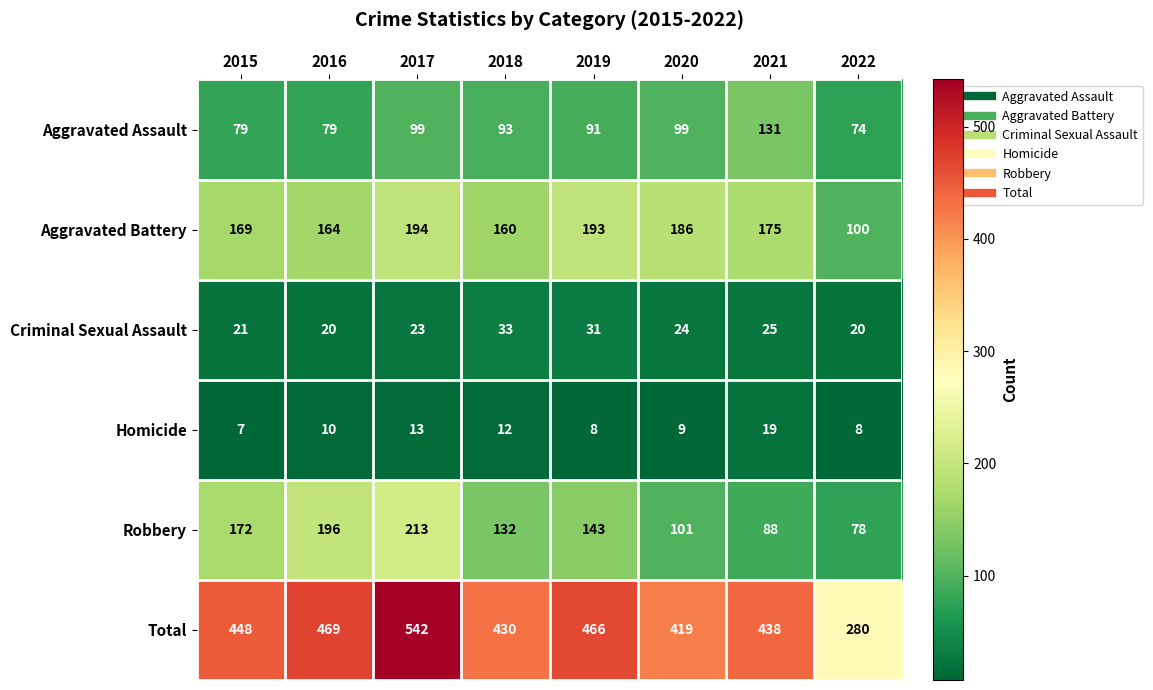

Where does the Criminal Sexual Assault series first go above 24?

2018